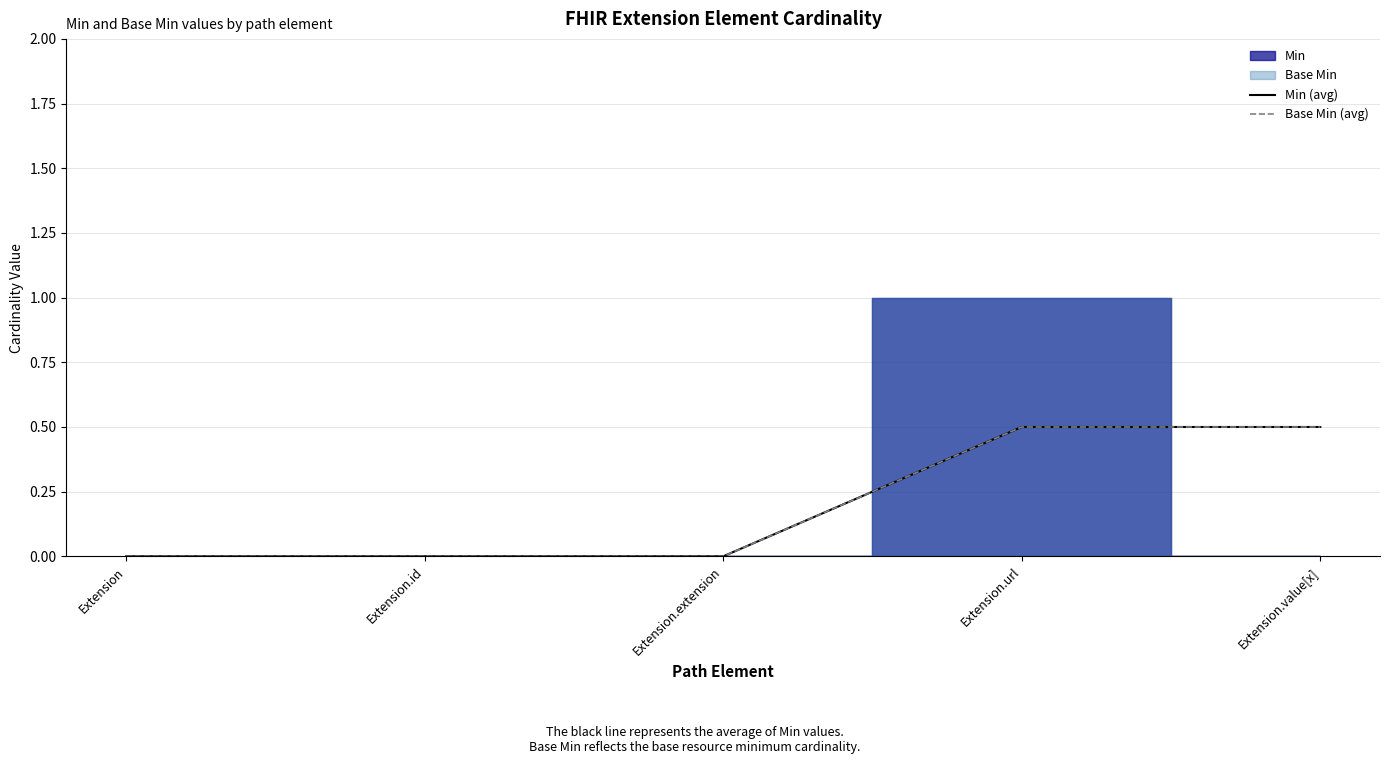

Count the Base Min (avg) values in the range 0 to 1.

5